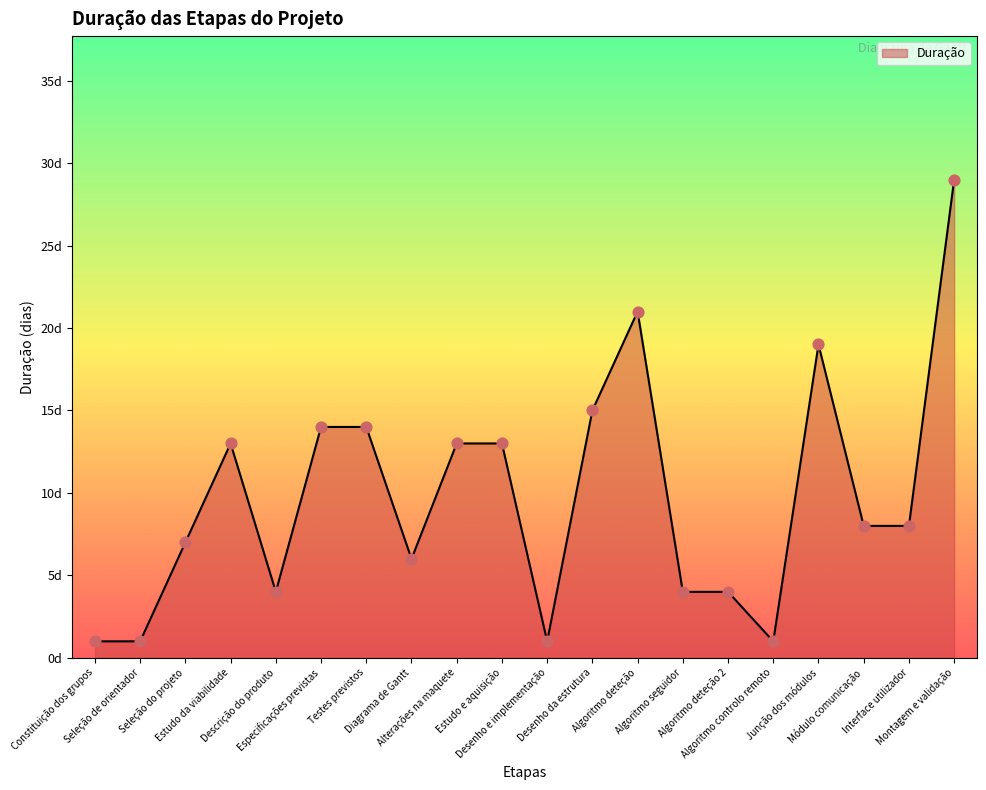

Between Descrição do produto and Estudo e aquisição, which is larger?

Estudo e aquisição